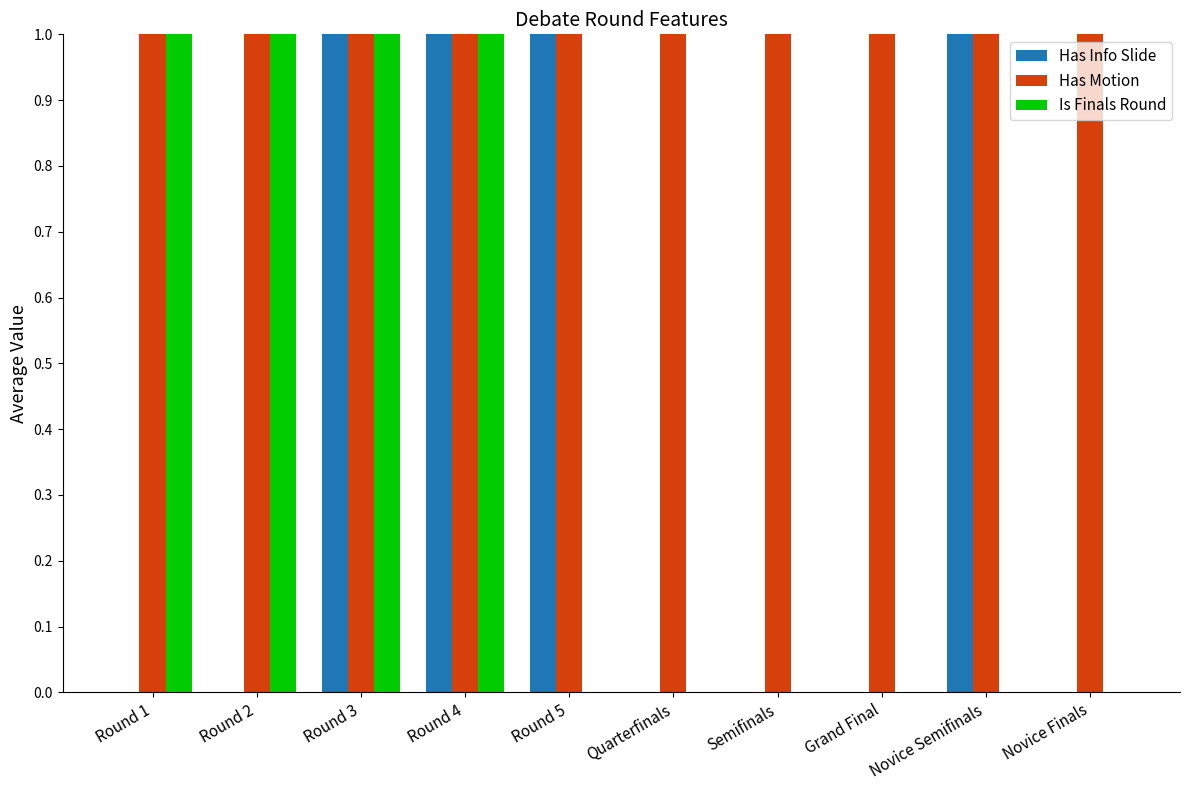

Is the value of Is Finals Round at Novice Finals greater than the value of Has Motion at Semifinals?

No